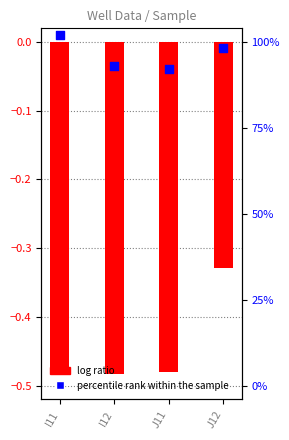

Which series has the largest total across all categories?

percentile rank within the sample